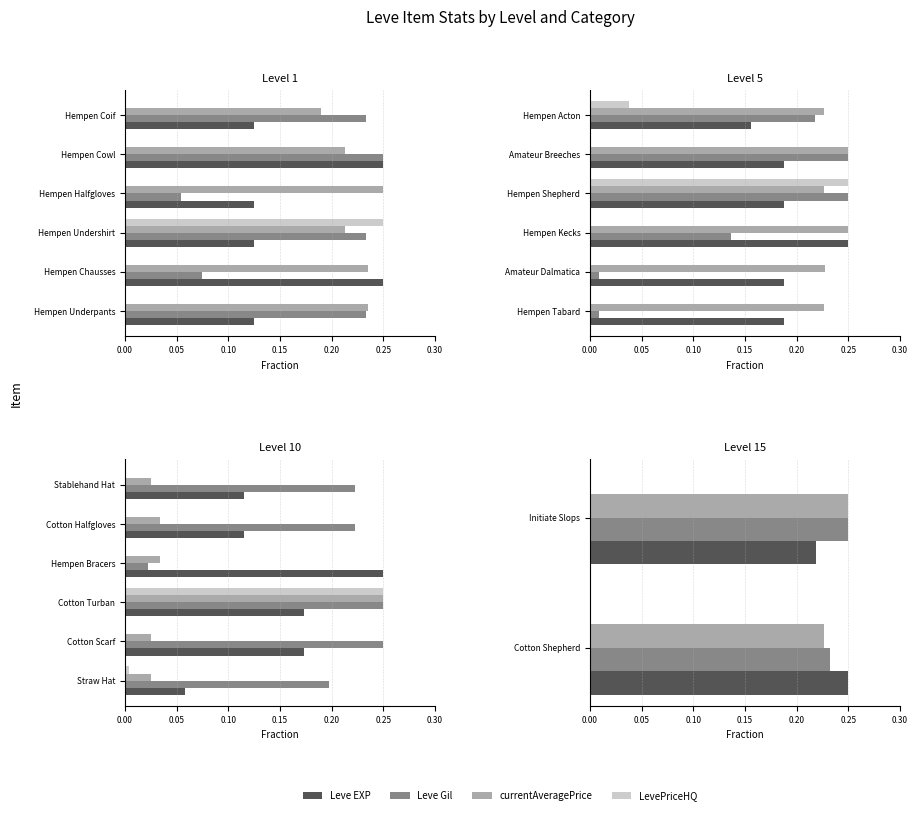

How many bars are there in each group?

4